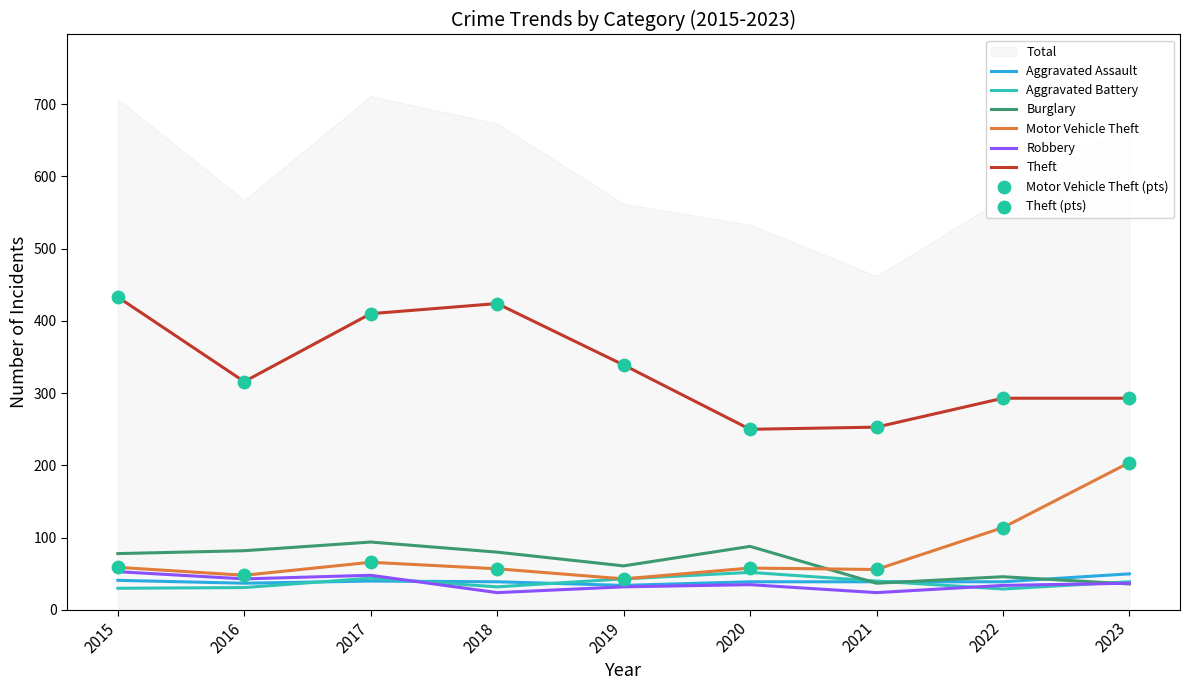

Which series has the largest Y range (max minus min)?

Theft